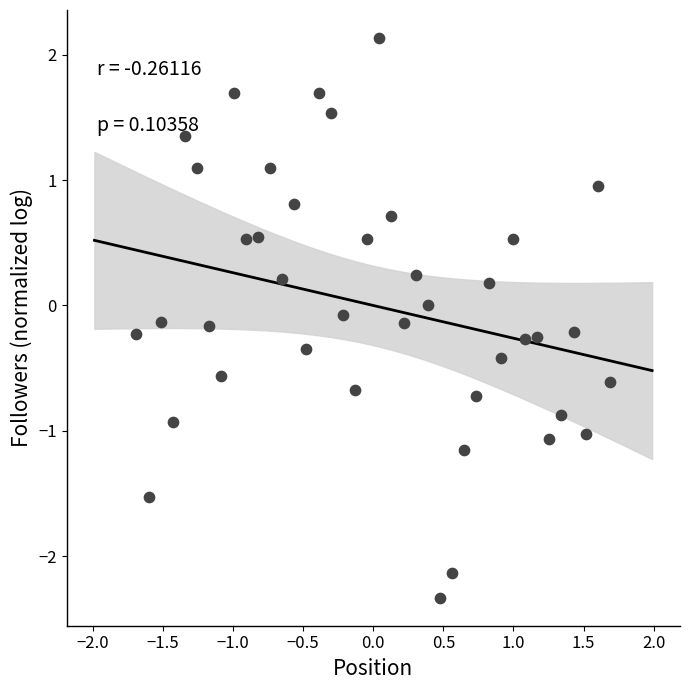

What is the range of X values (max minus min)?

3.4